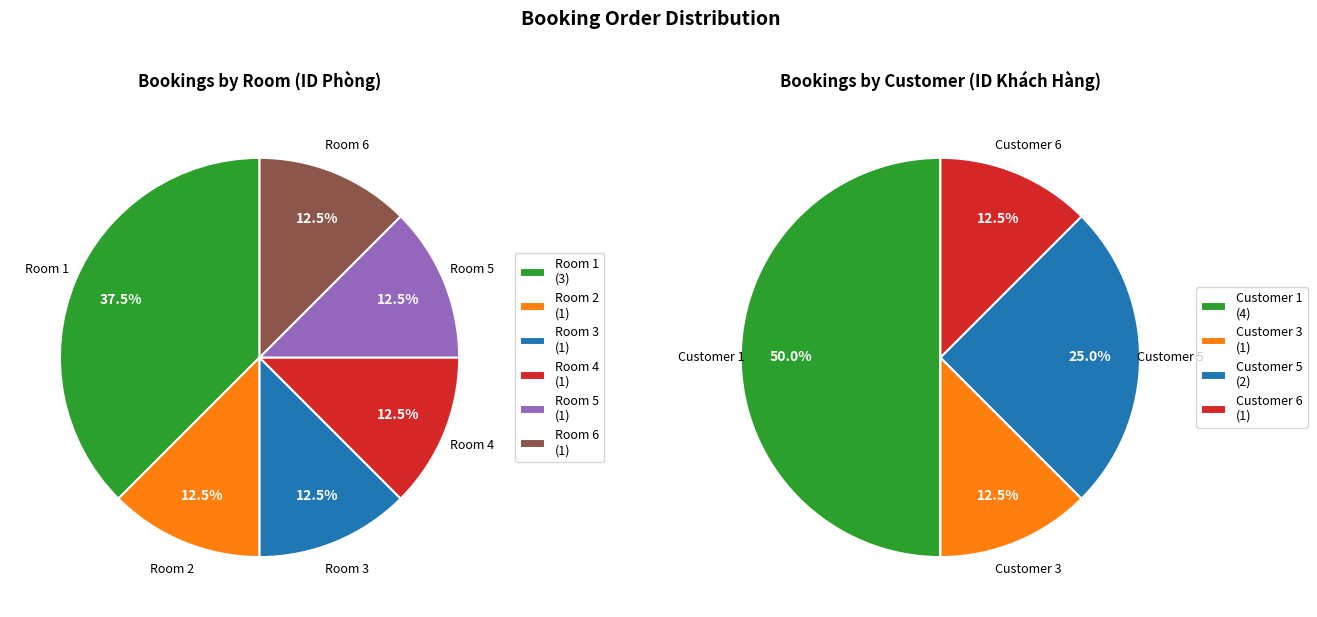

Is the sum of 6 and 7 greater than half?

No